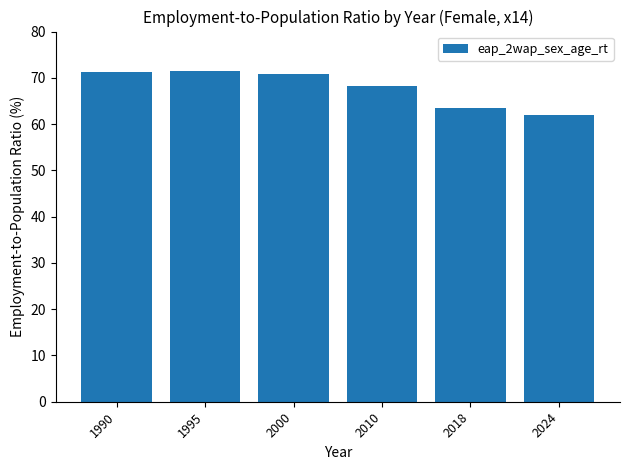

Which has a higher value, 2000 or 2018?

2000